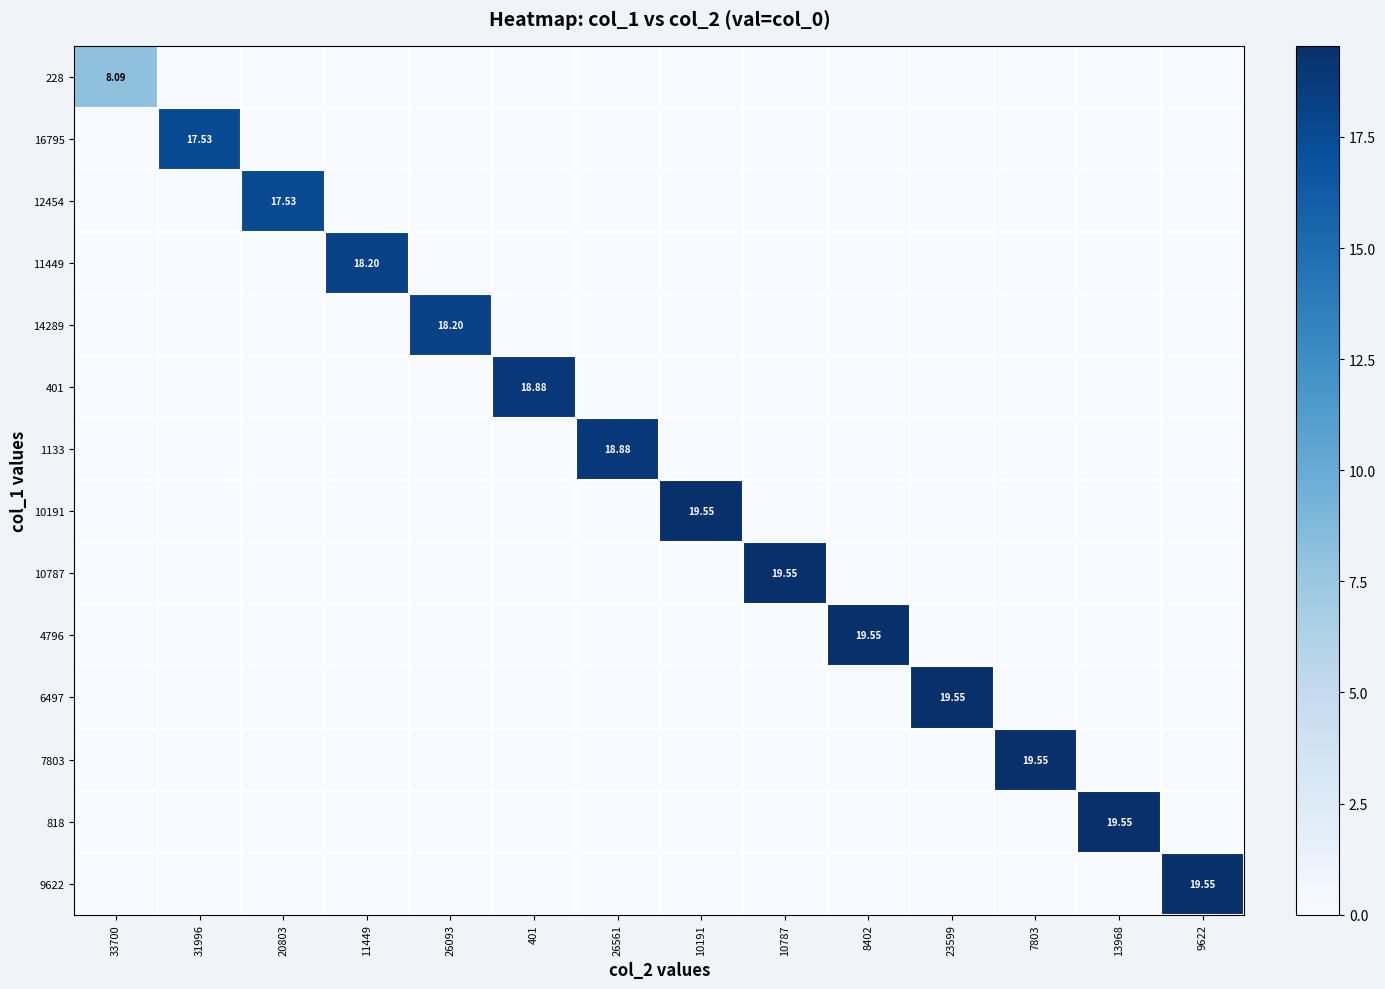

What is the spread (max minus min) of values at 23599?

19.6